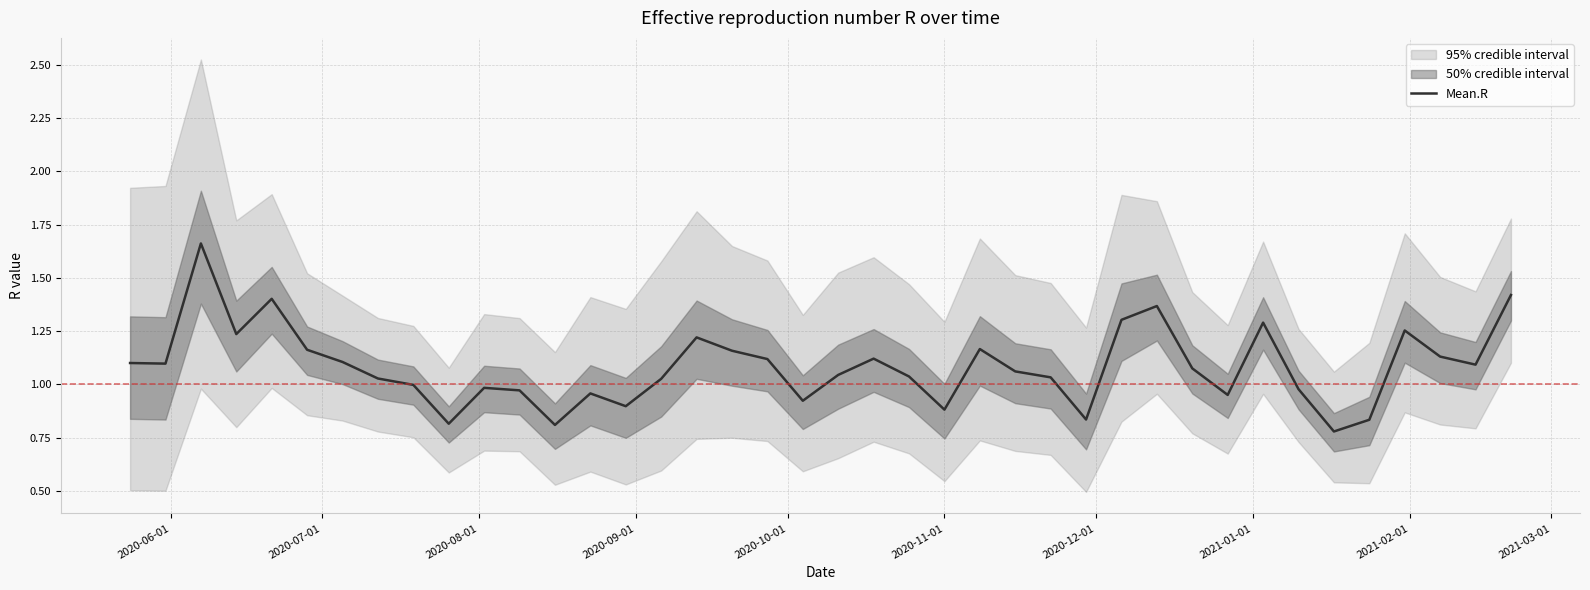

What is the smallest value displayed?

0.8